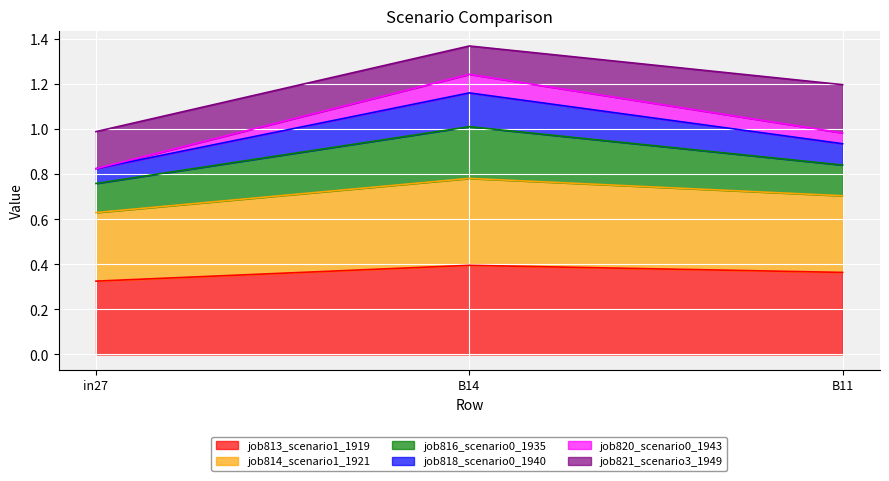

Which label corresponds to the largest value in the chart?

B14